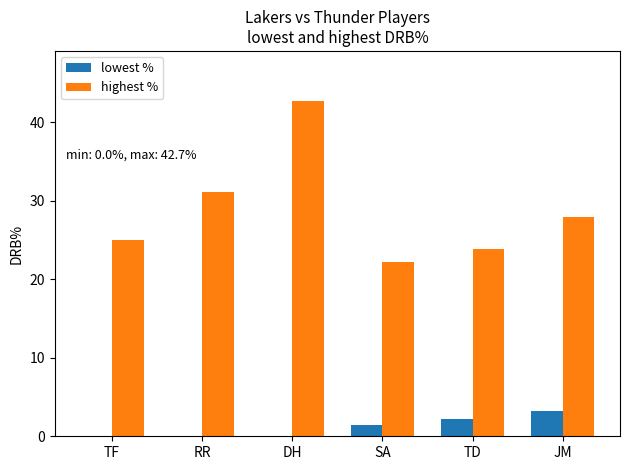

What is the sum of the highest % values at TD and RR?

55.0